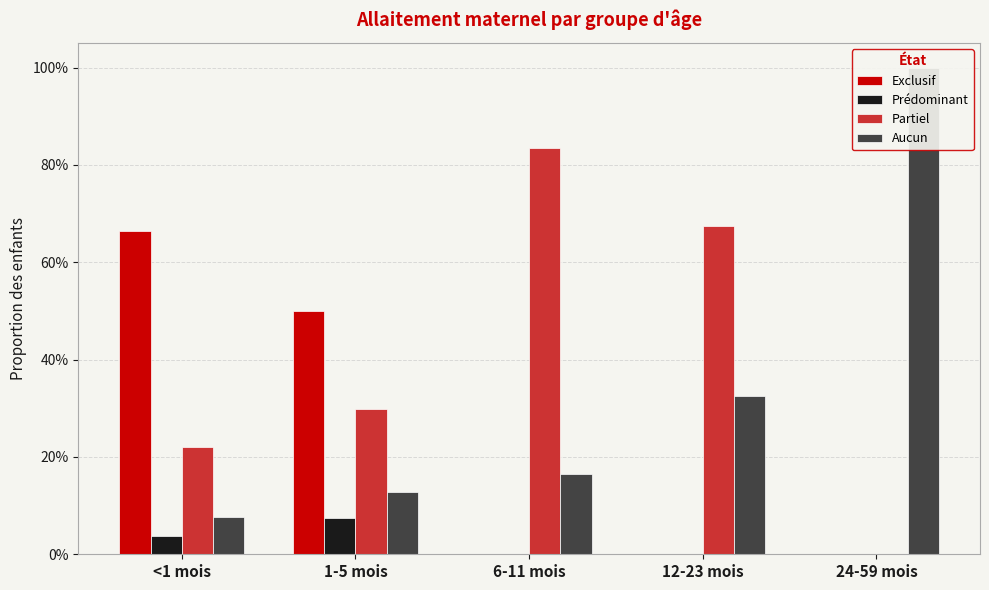

Which category has the lowest value across all series?

6-11 mois